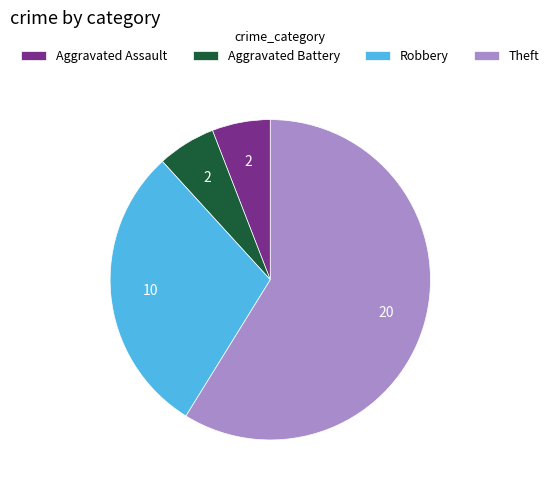

Is there any slice that represents more than half of the pie?

Yes